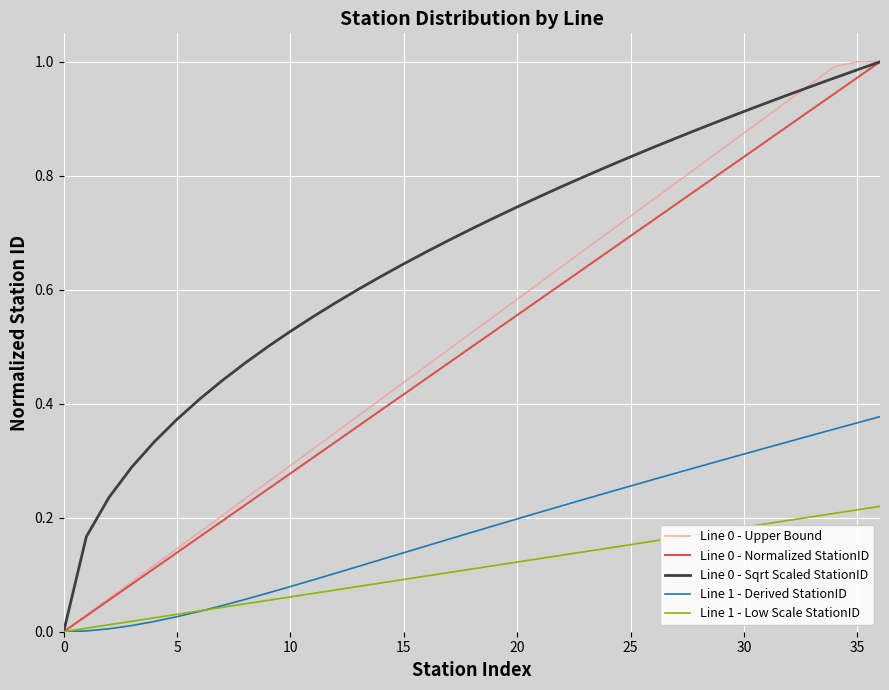

Which series has the largest total across all categories?

Line 0 - Sqrt Scaled StationID